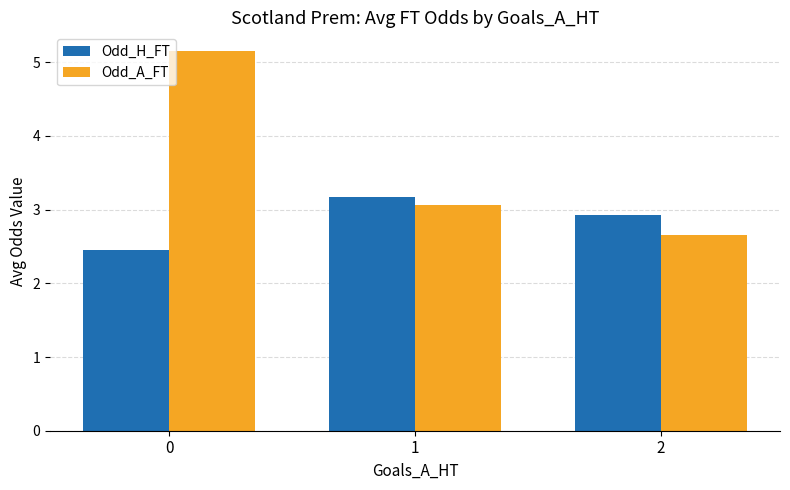

How many bars are there in total?

6